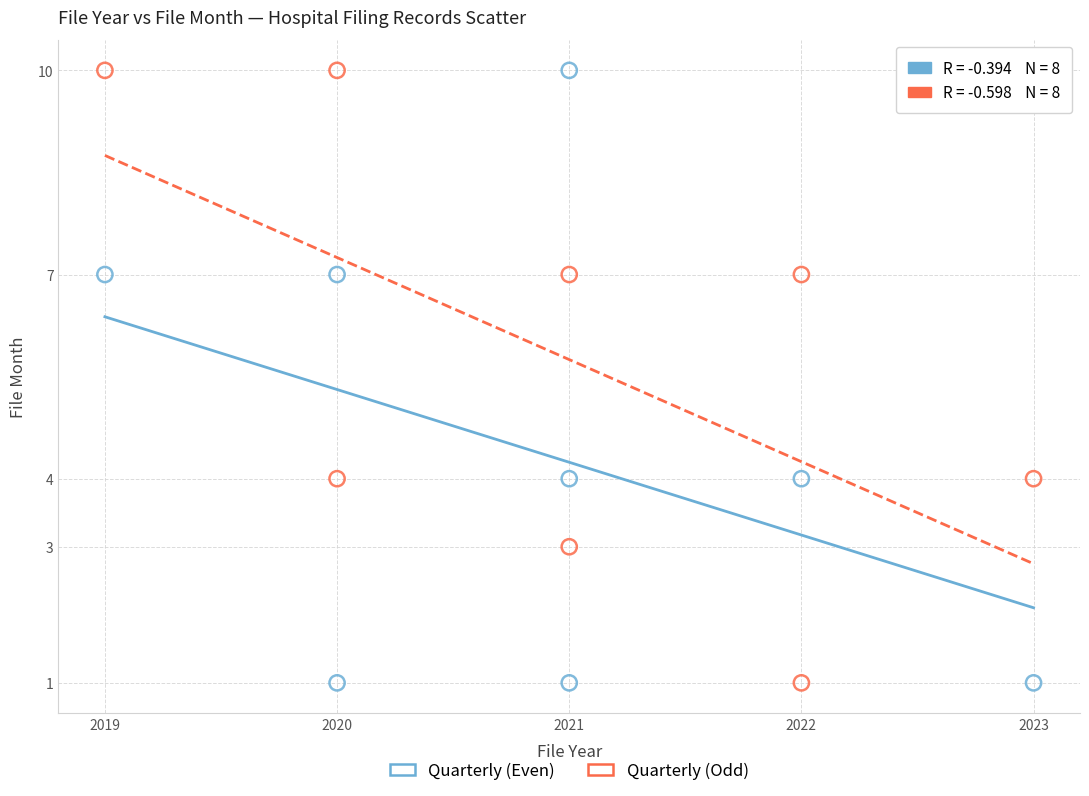

What are all the series names shown in the legend?

Quarterly (Even), Quarterly (Odd)